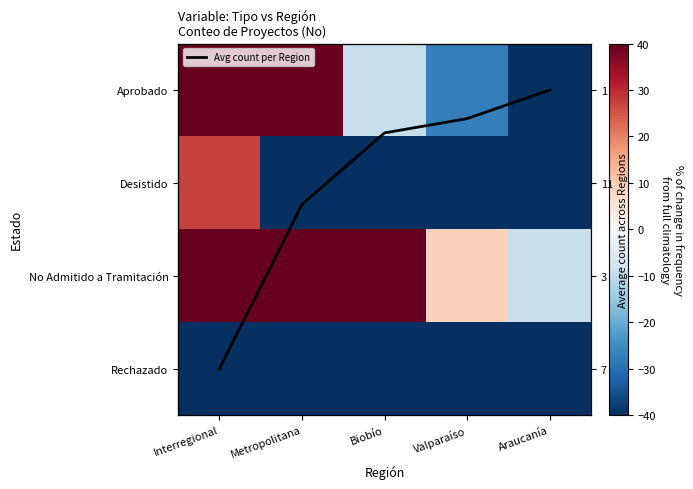

At which label is Rechazado closest to -81?

Interregional